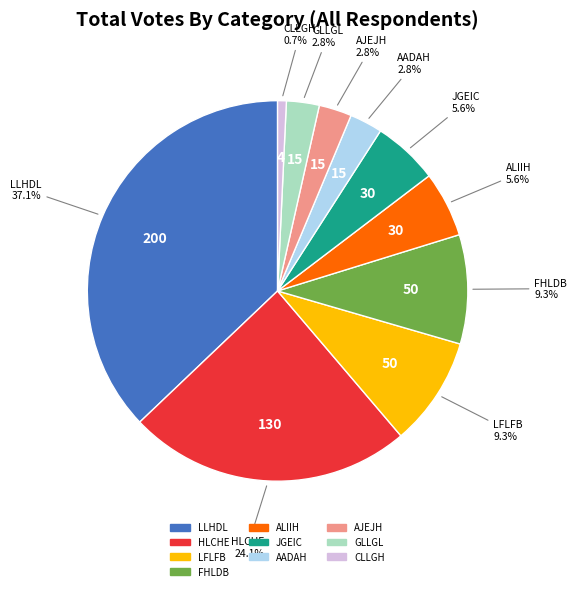

To the nearest percent, what is the difference between the largest and smallest slice percentages?

36%